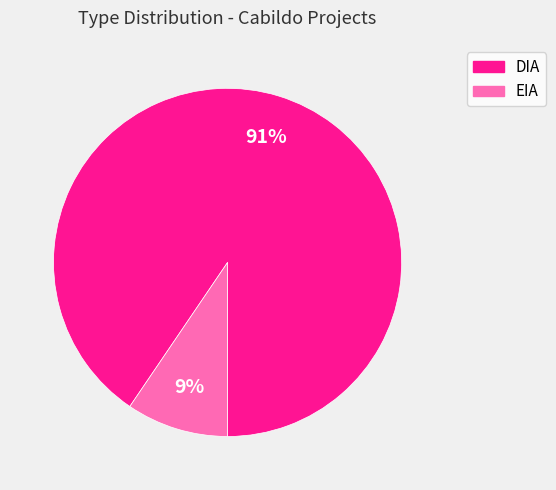

To the nearest percent, what percentage of the pie is EIA?

9%